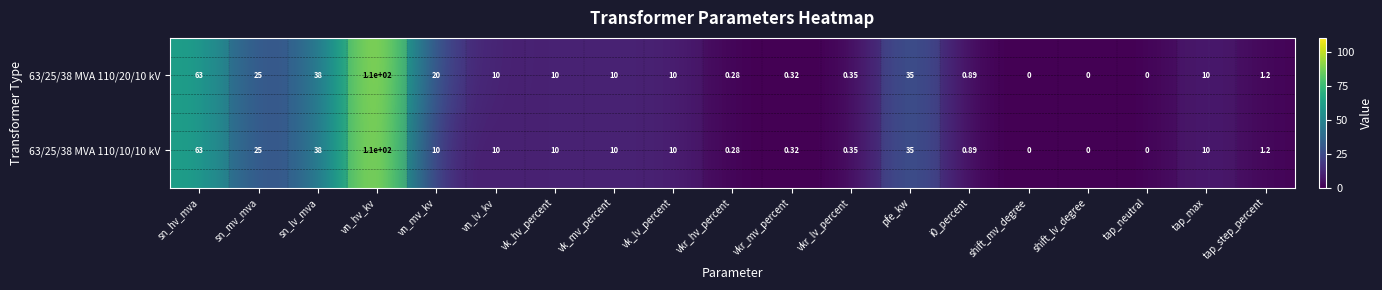

What is the difference between the maximum and minimum values in the 63/25/38 MVA 110/20/10 kV series?

110.0